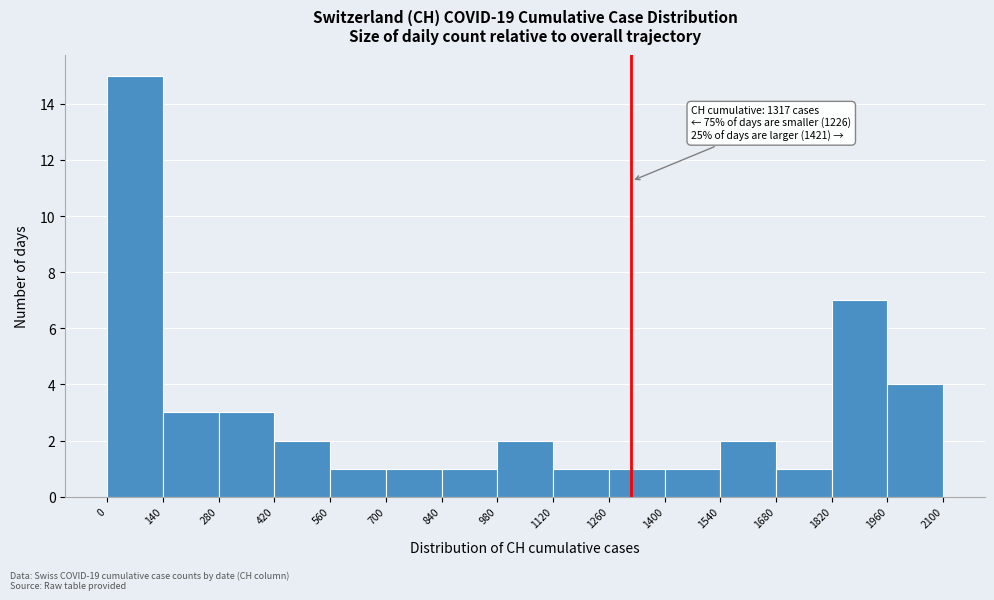

Over which range of the x-axis is the bar tallest?

0 to 140